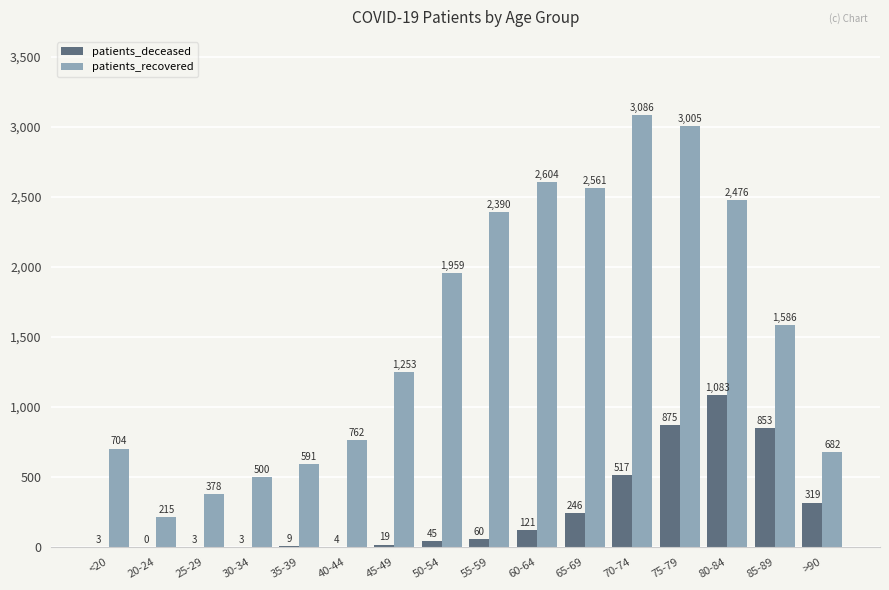

What is the total value across all series at 45-49?

1272